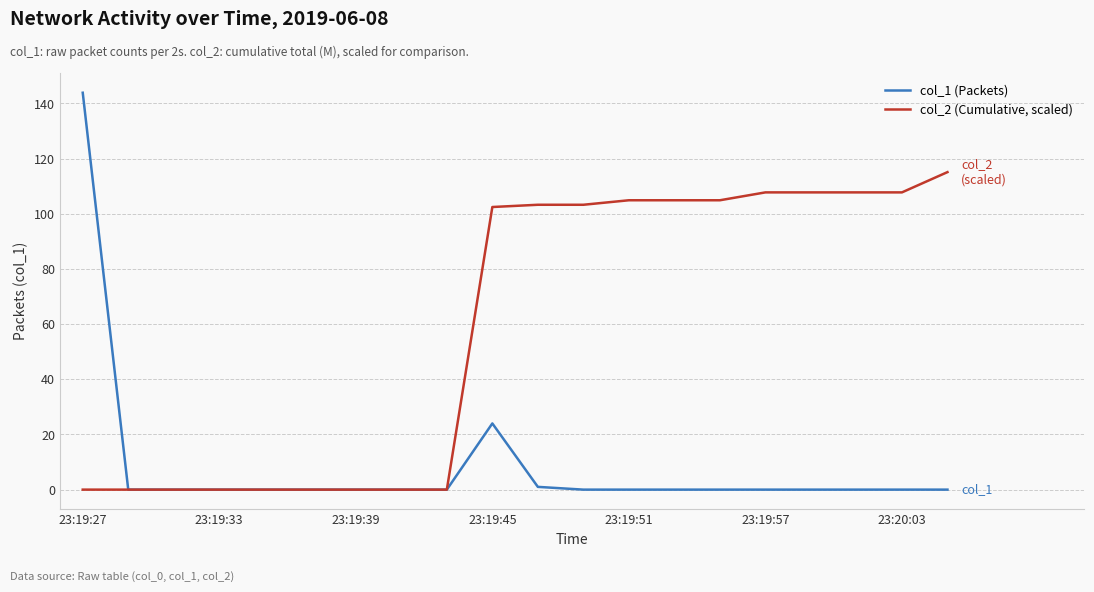

What is the greatest value displayed?

143.9